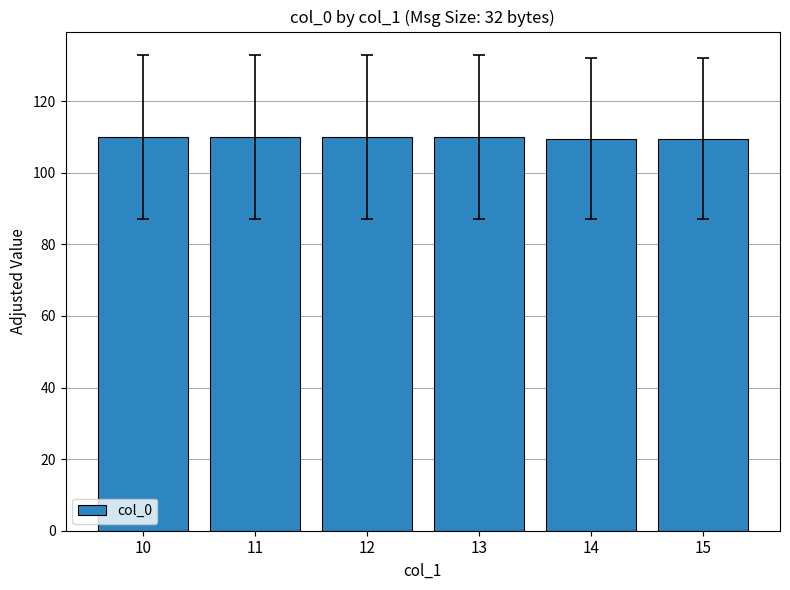

What is the maximum value shown in the chart?

110.0